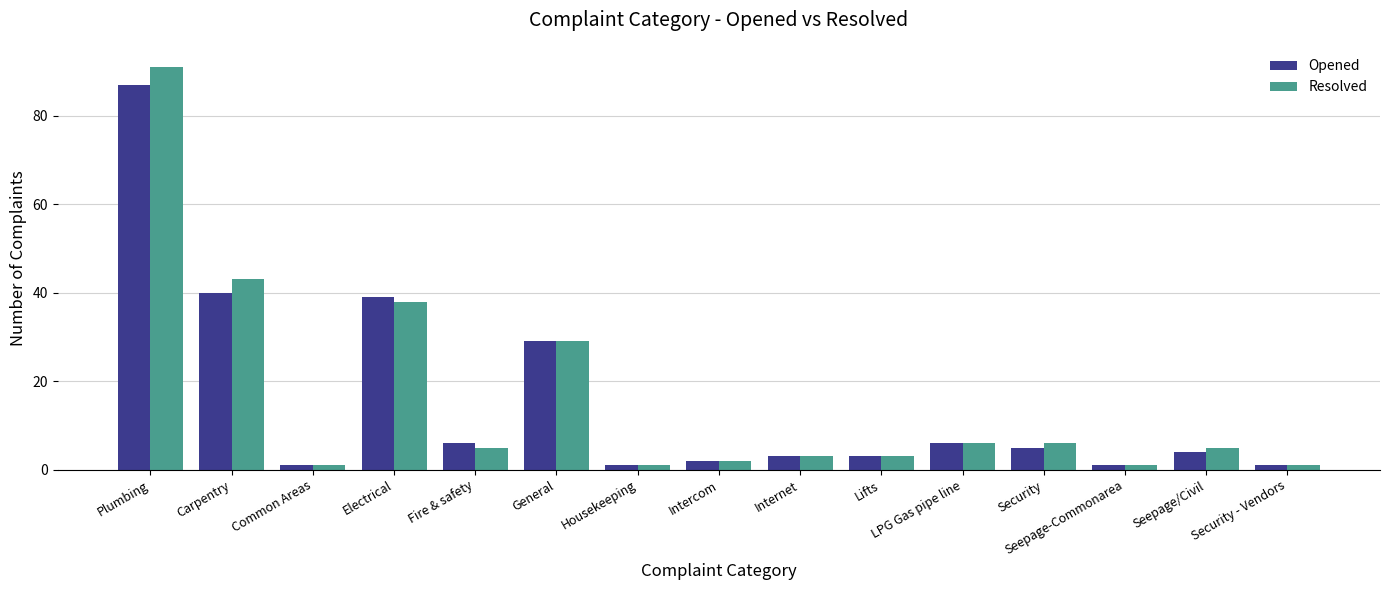

Which category has the highest value in the Opened series?

Plumbing